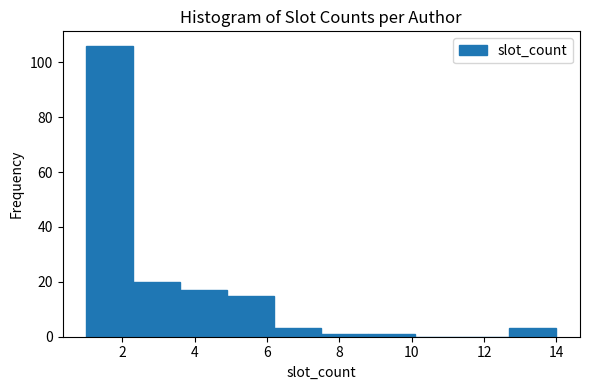

Over which range of the x-axis is the bar tallest?

1.0 to 2.3